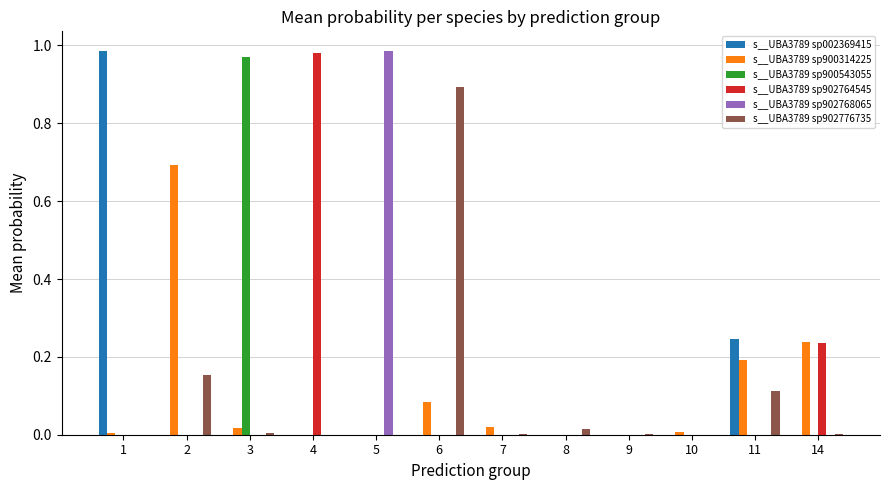

Does the chart contain stacked bars?

No